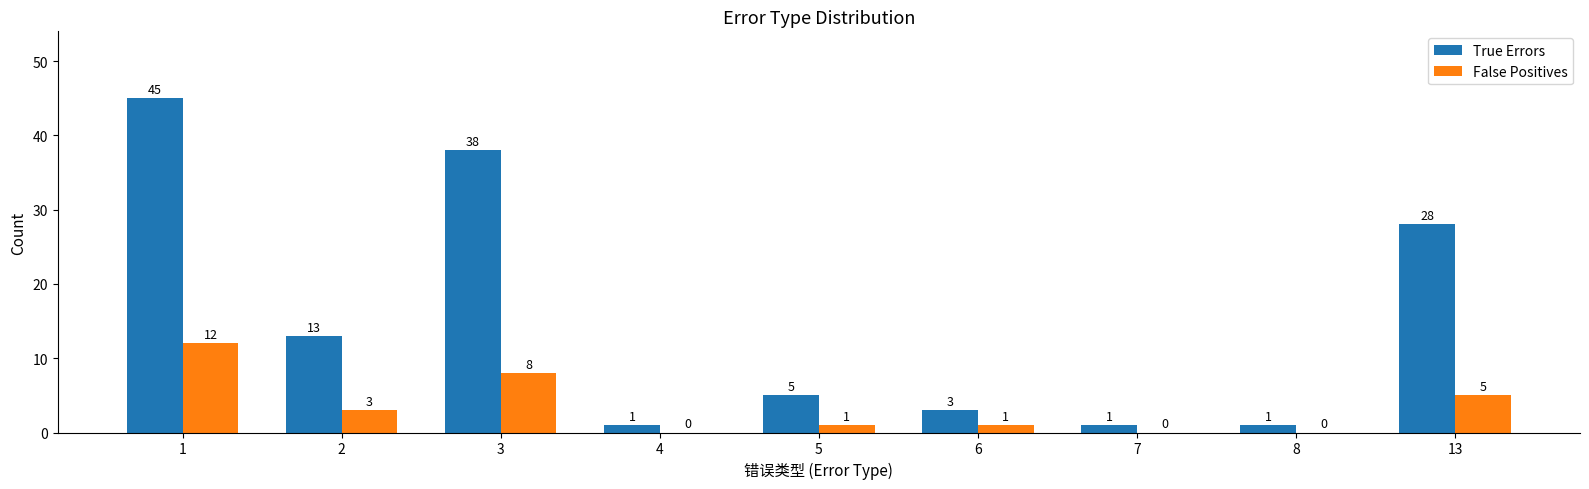

The False Positives series shows 1 at 13. True or false?

False